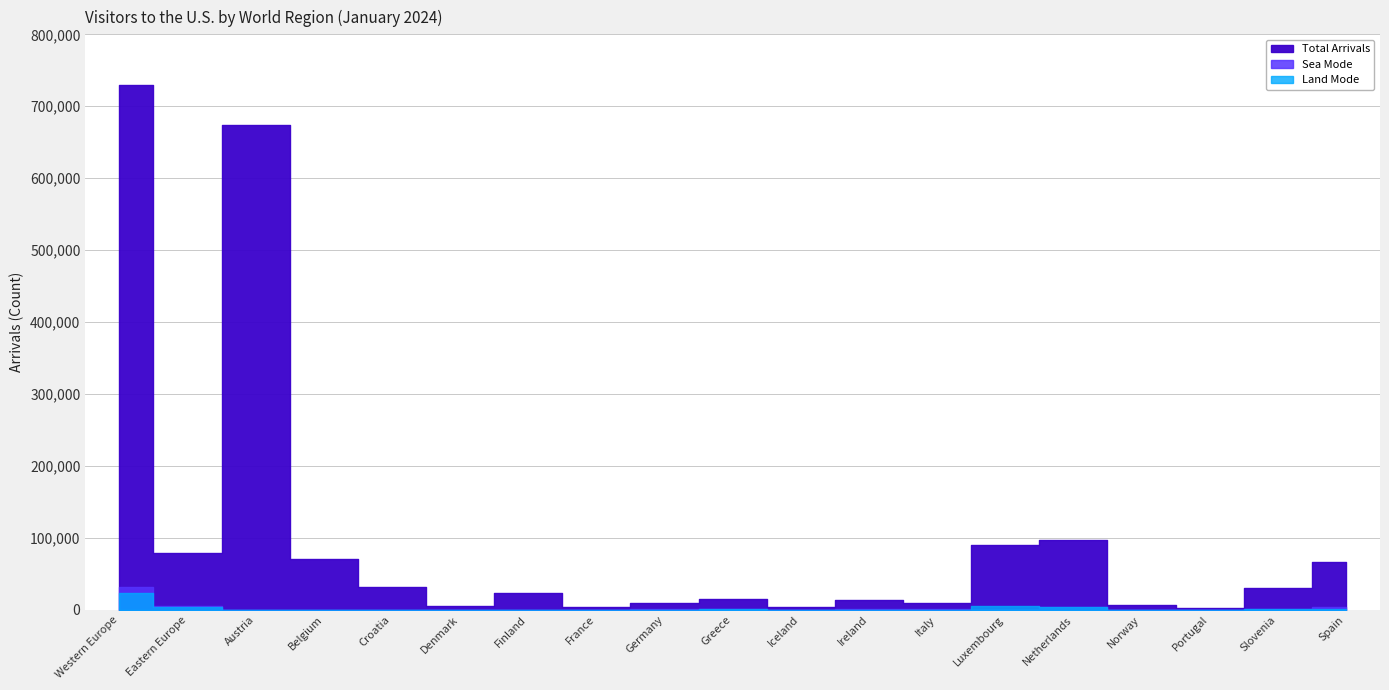

How many data points in Sea Mode are less than 372?

9